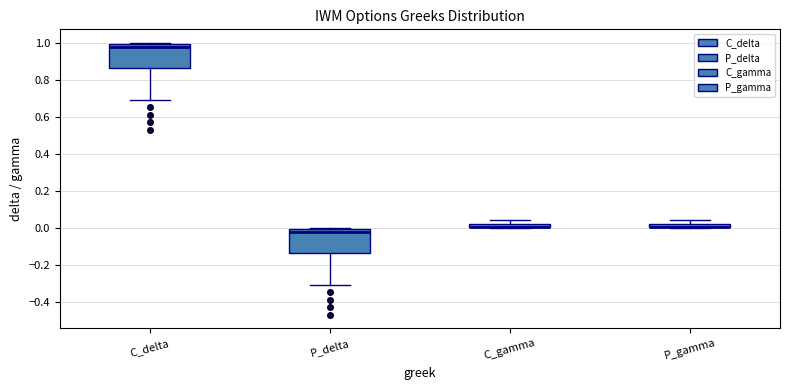

Where is the lower edge of the box for P_gamma on the y-axis? The values are not printed on the chart, so give them approximately, as read against the axis.

0.00